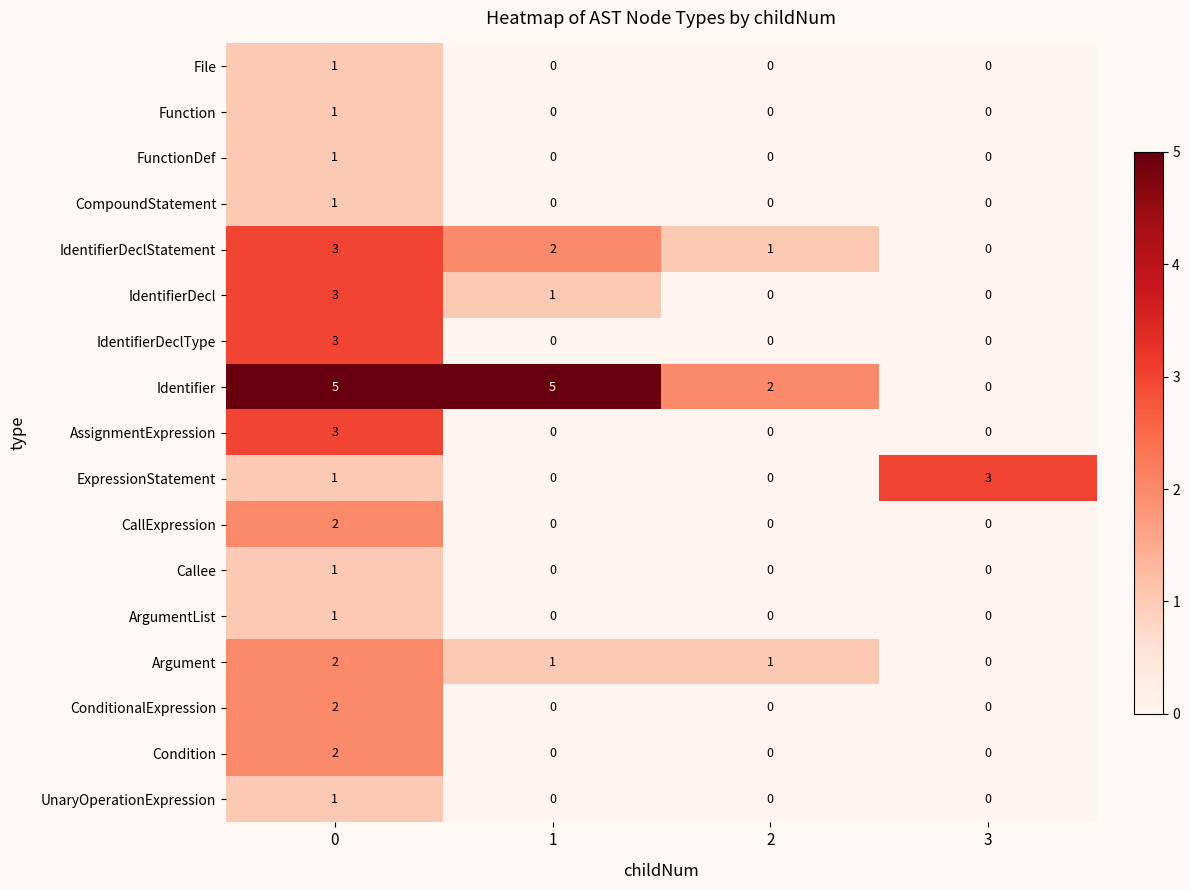

What is the difference between the maximum and second lowest values in the Identifier series?

3